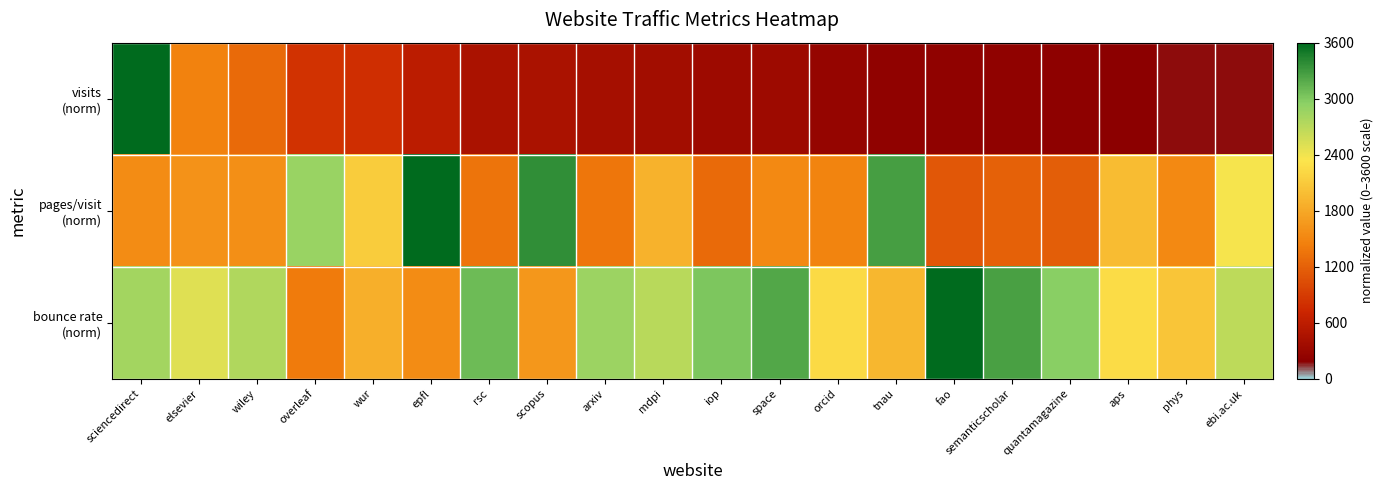

Which category has the lowest value across all series?

ebi.ac.uk